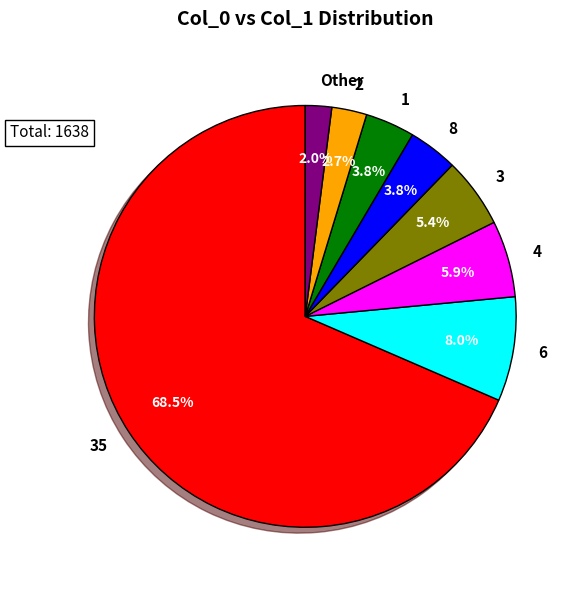

Is there any slice that represents more than half of the pie?

Yes